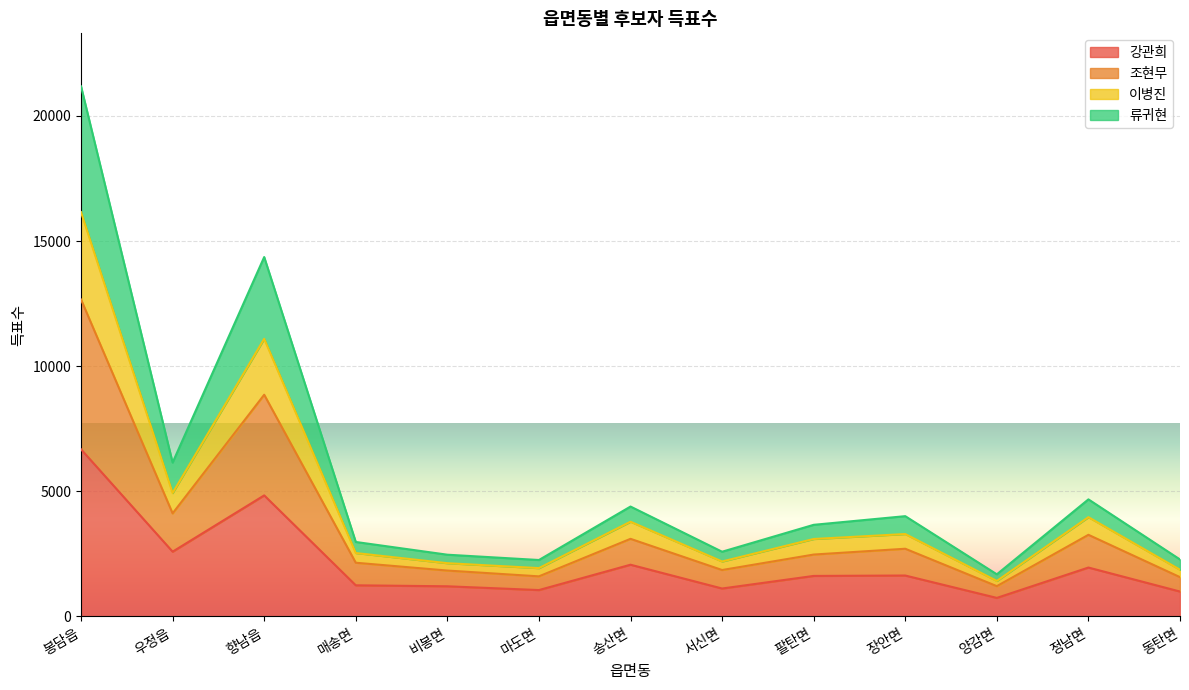

How many values in the 강관희 series exceed 1620?

6